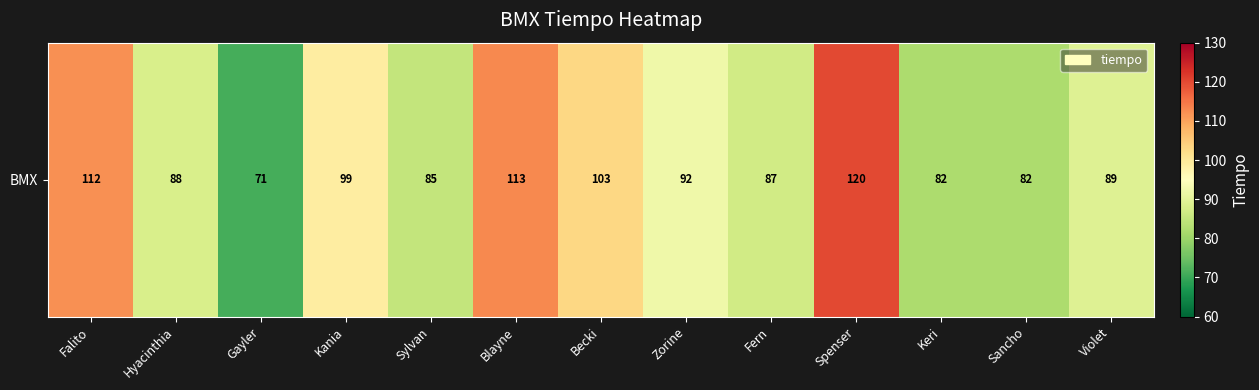

What is the difference between the second highest and minimum values?

42